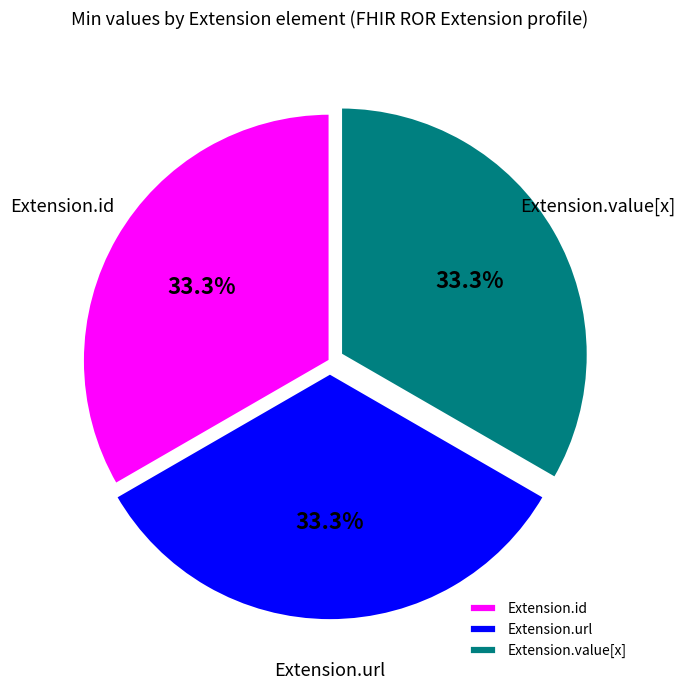

What is the ratio of the value at Extension.url to the value at Extension.value[x]?

1.0